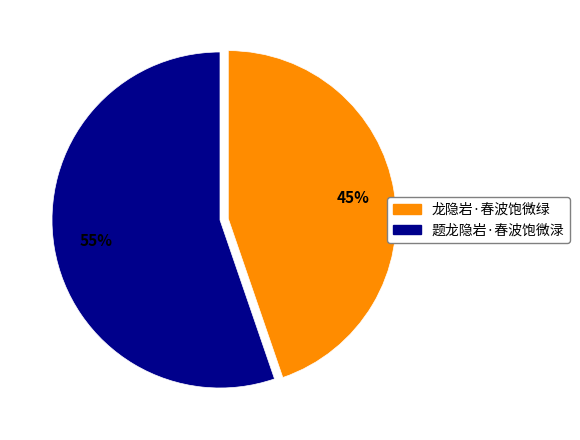

What is the largest slice in the pie chart?

题龙隐岩·春波饱微渌